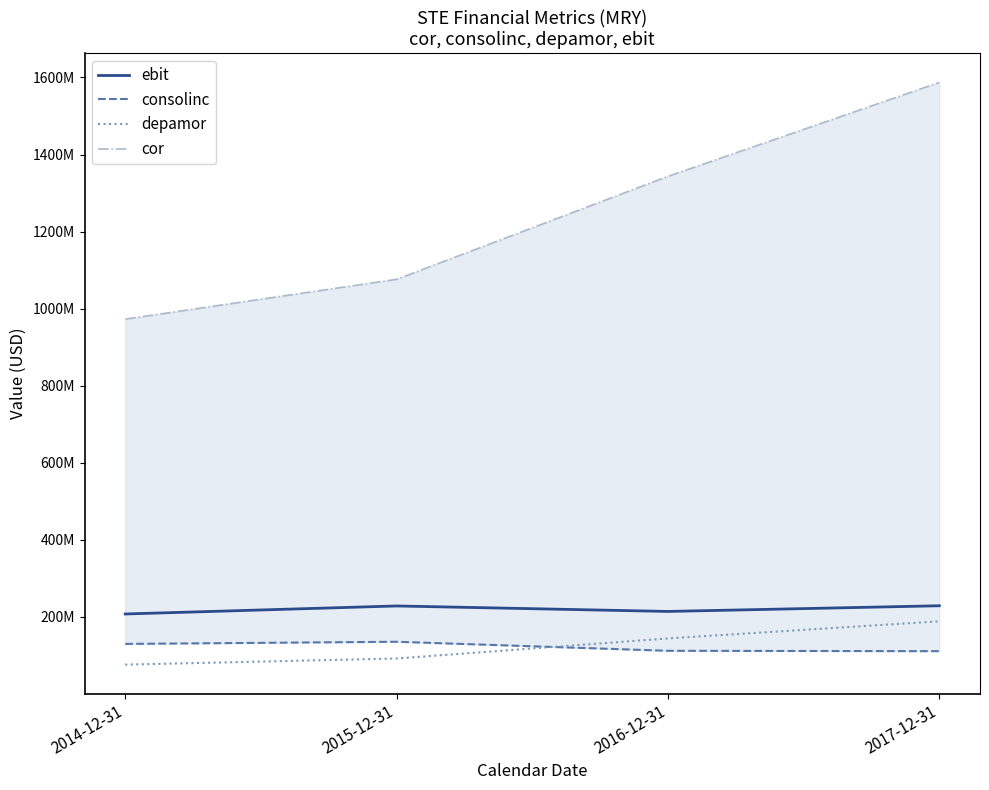

What is the difference between the maximum and minimum values in the depamor series?

112493000